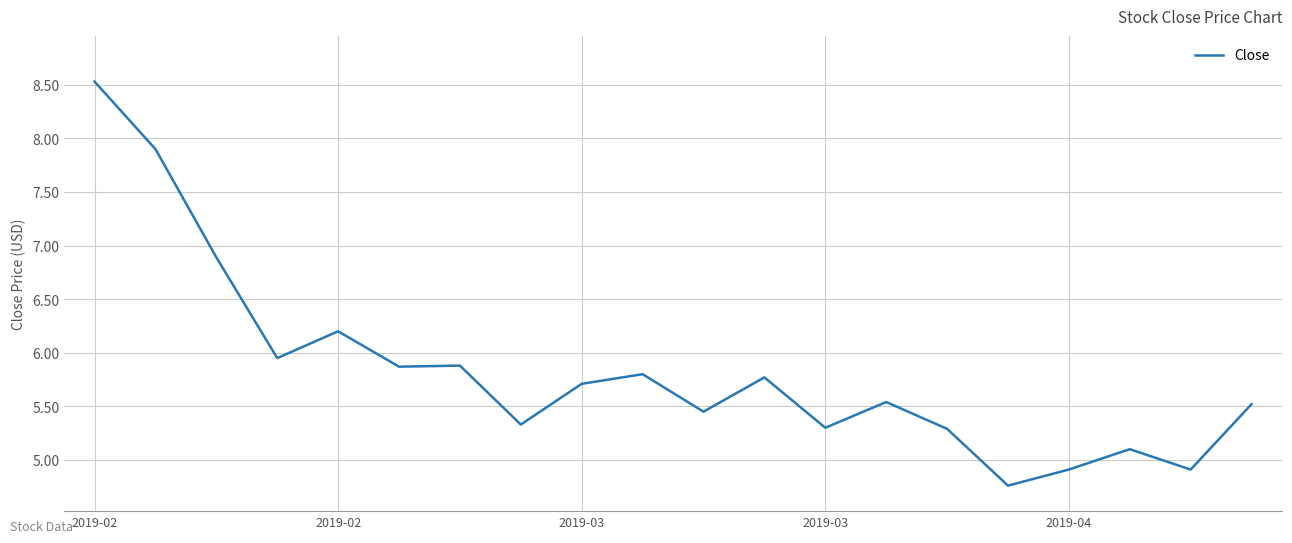

What is the difference between the maximum and minimum values?

3.8